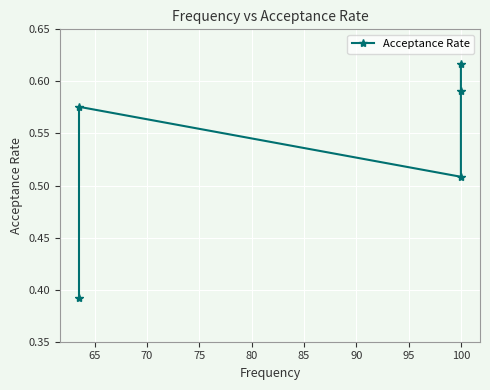

How many points are lower than both their immediate neighbors (excluding endpoints)?

1